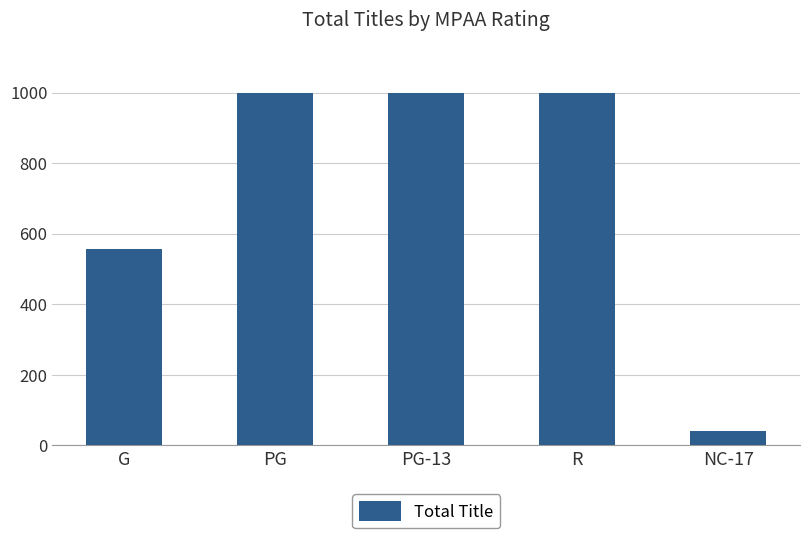

At which label is the value closest to 521?

G